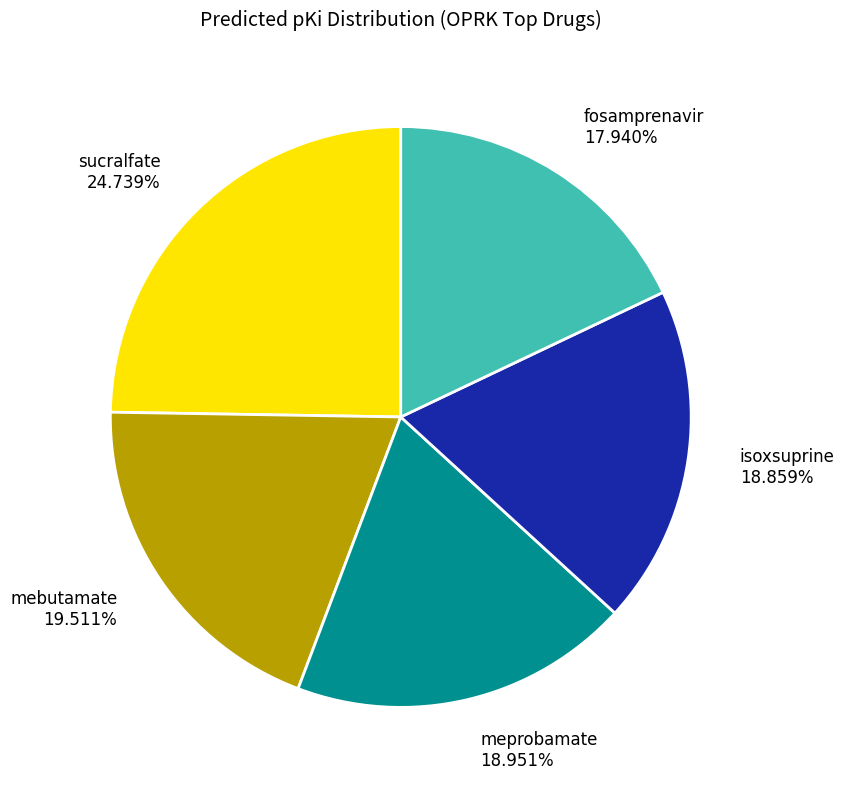

Does sucralfate 24.739% account for over 50% of the chart?

No